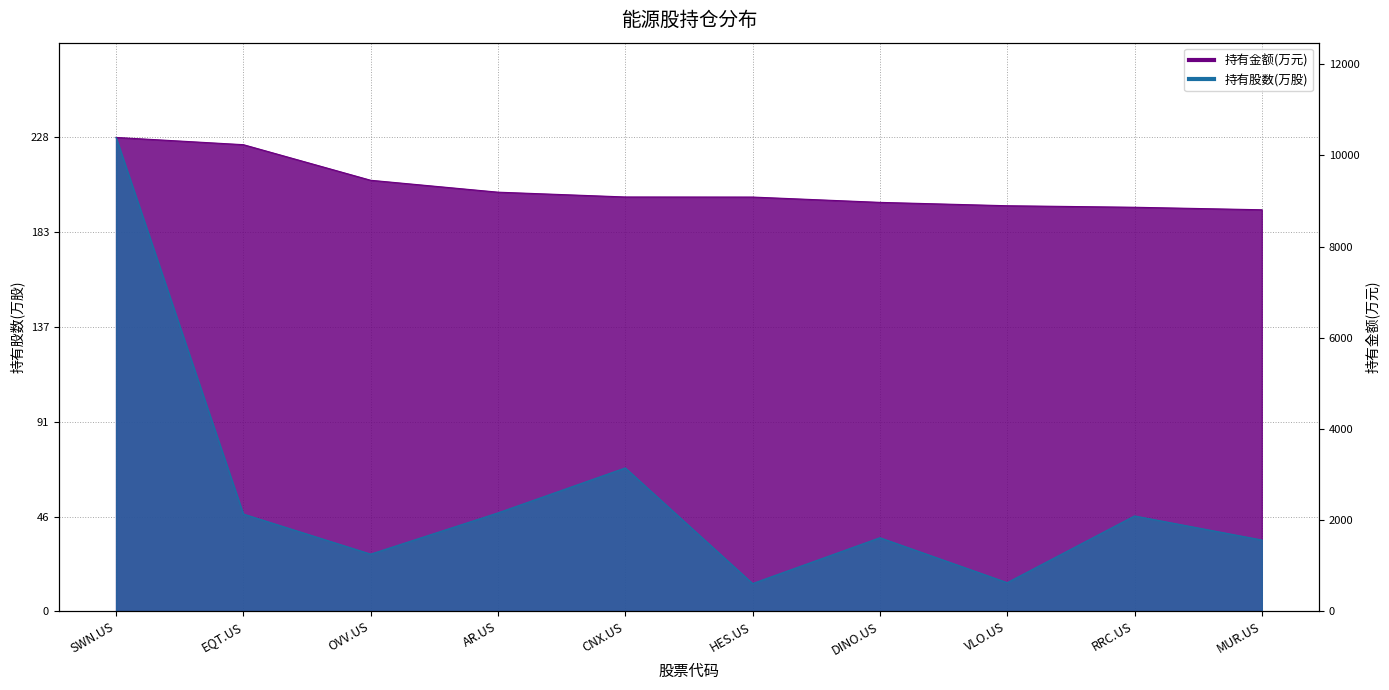

Which series has the largest total across all categories?

持有金额(万元)